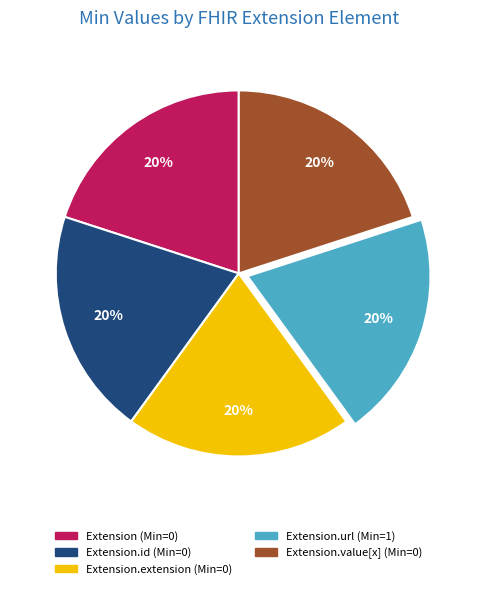

The Extension.extension (Min=0) slice represents 20% of the pie. True or false?

True